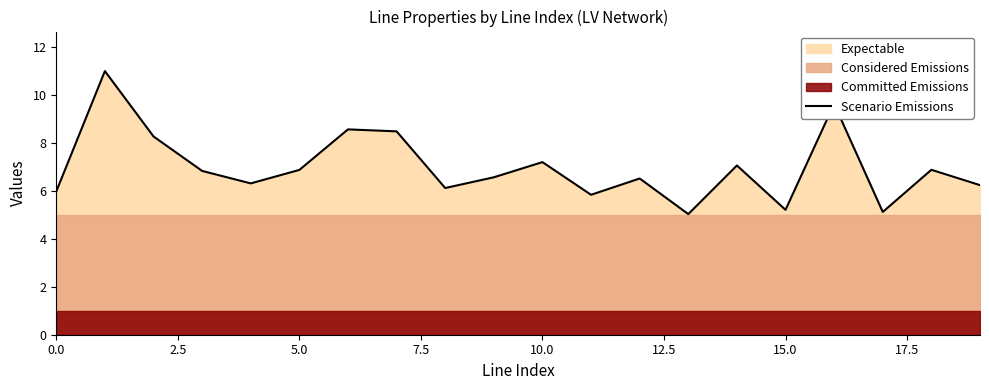

The value of Scenario Emissions at 0.0 is 2.8. True or false?

False